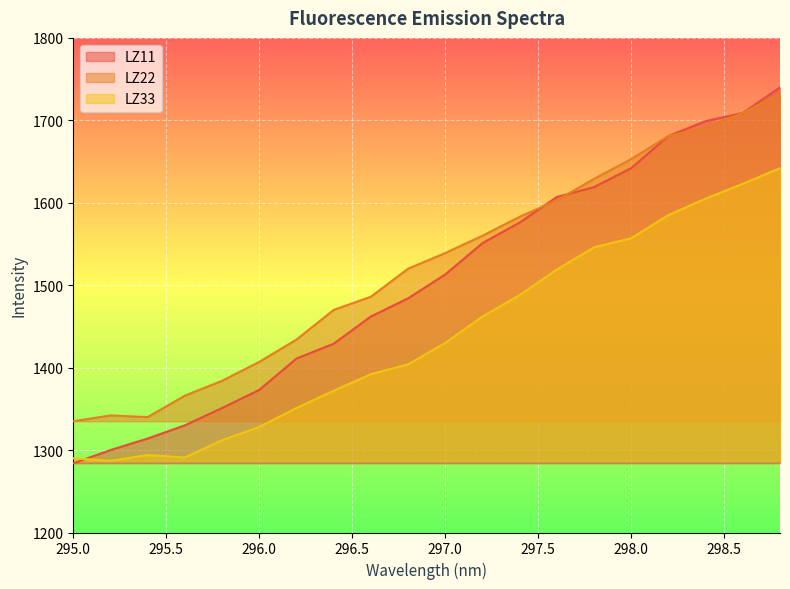

Which category has the lowest value across all series?

295.0